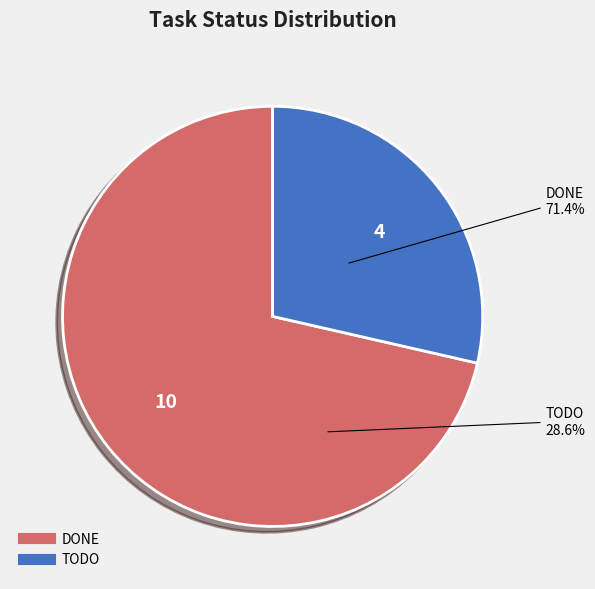

What is the largest slice in the pie chart?

DONE